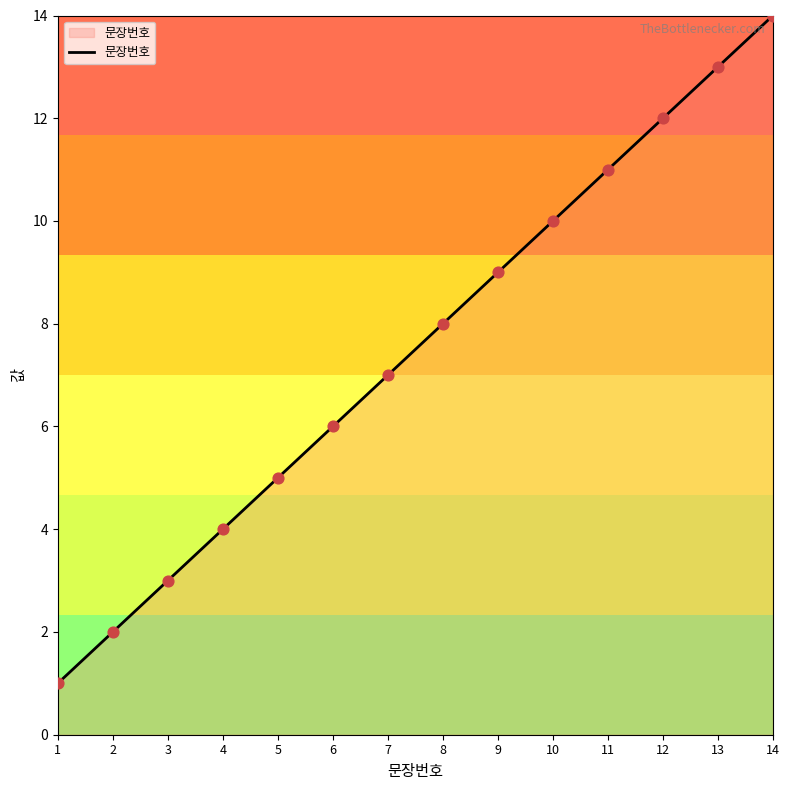

Which has a higher value, 5 or 11?

11